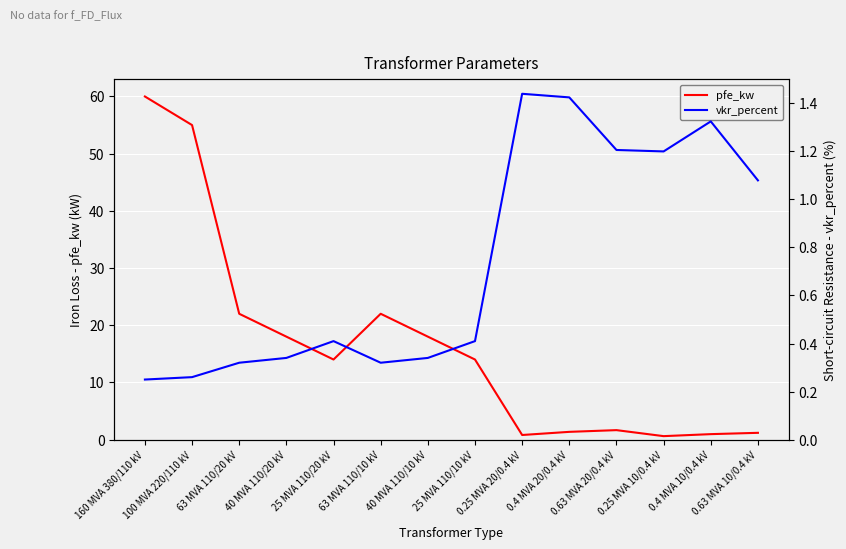

What is the average value of the vkr_percent series?

0.7